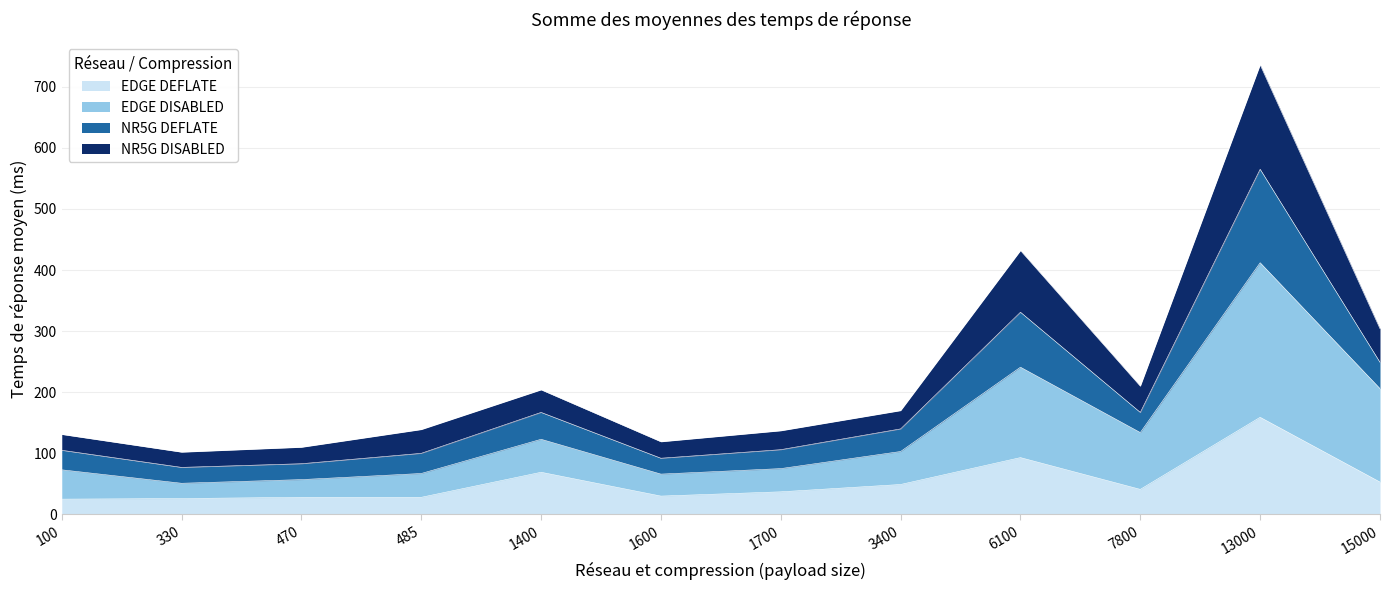

At which category is the sum across all series the highest?

13000